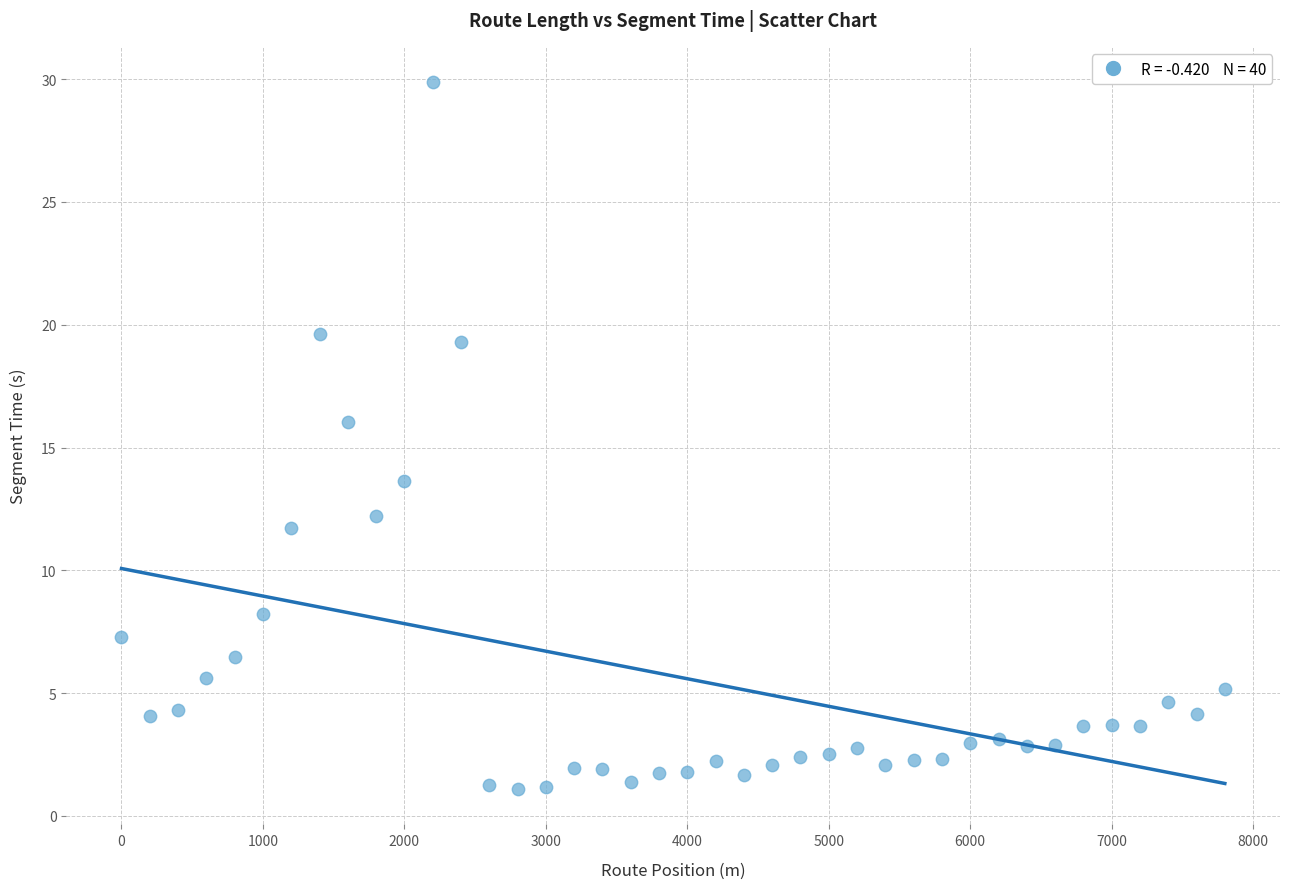

What is the range of Y values (max minus min)?

28.8